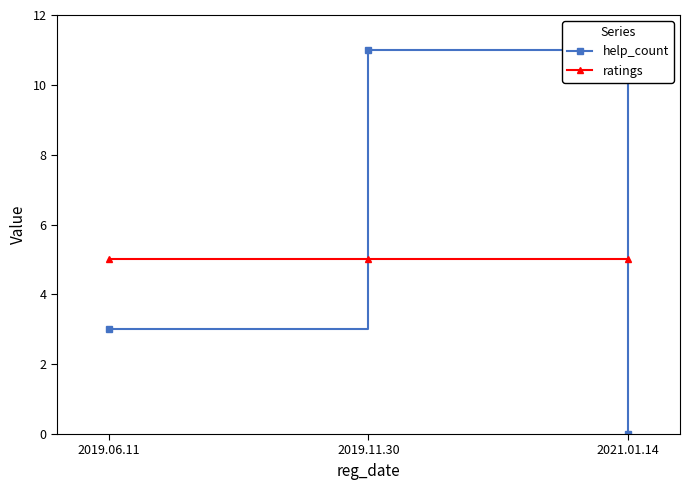

Which label corresponds to the smallest value in the chart?

2021.01.14